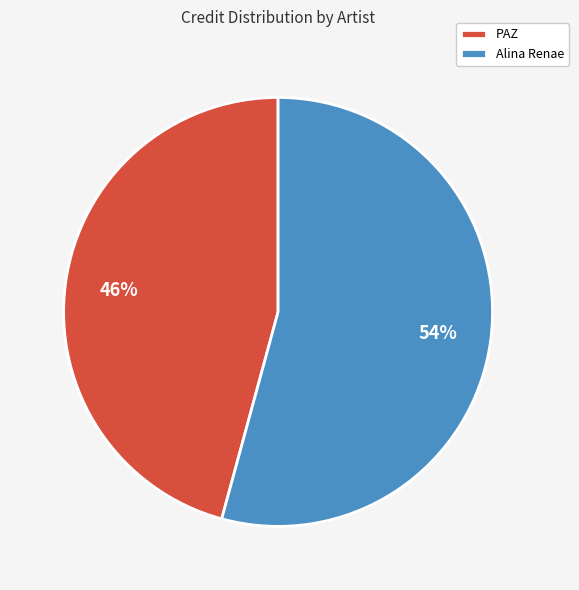

Which slice is the largest?

Alina Renae